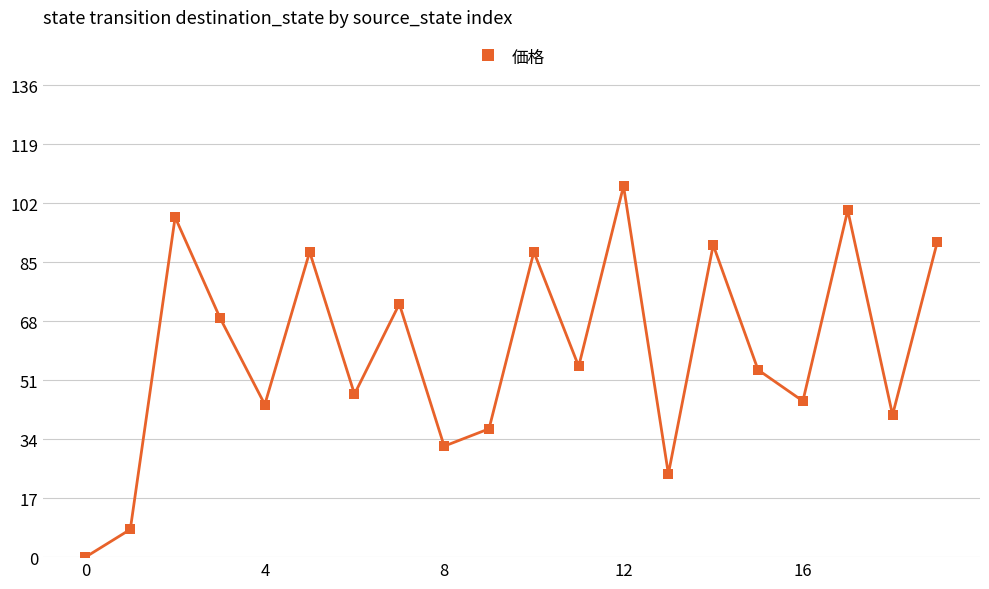

What is the difference between the second highest and minimum values?

100